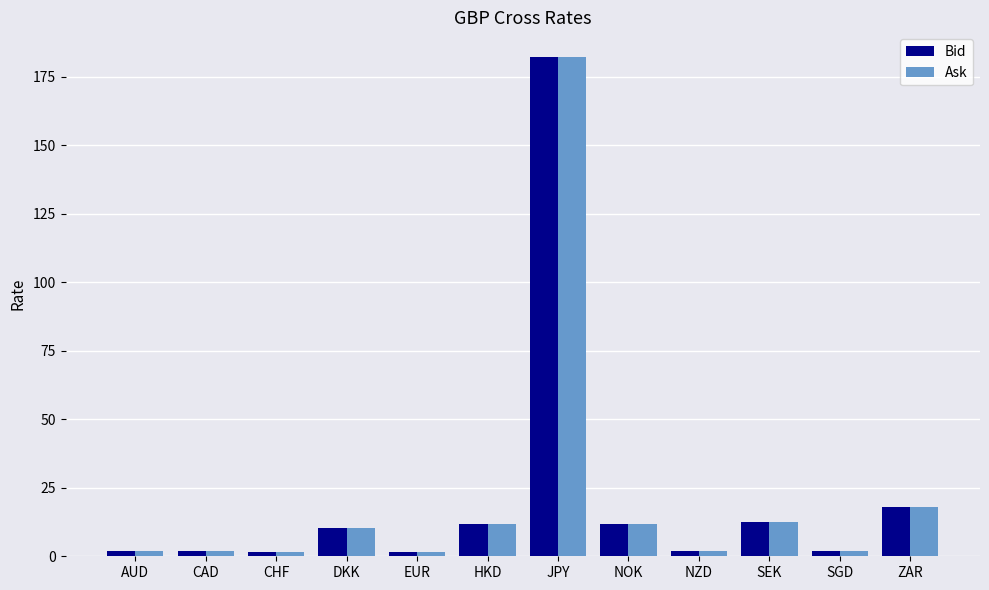

Which series has the largest range (max minus min)?

Ask